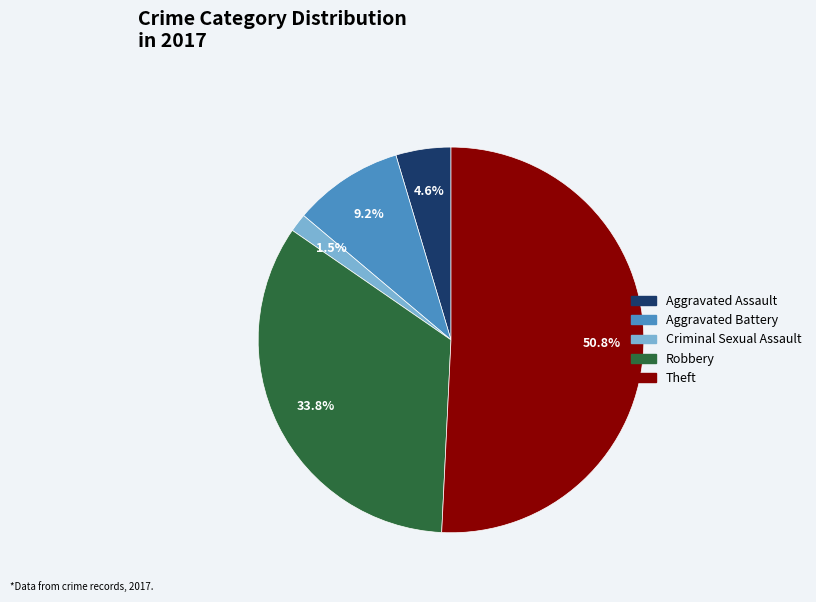

Is the sum of Aggravated Assault and Theft greater than half?

Yes